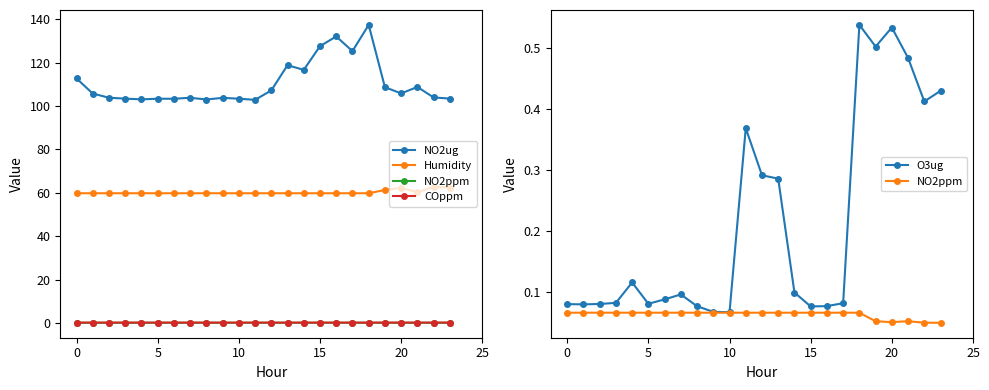

True or false: NO2ug and O3ug cross at least once.

False